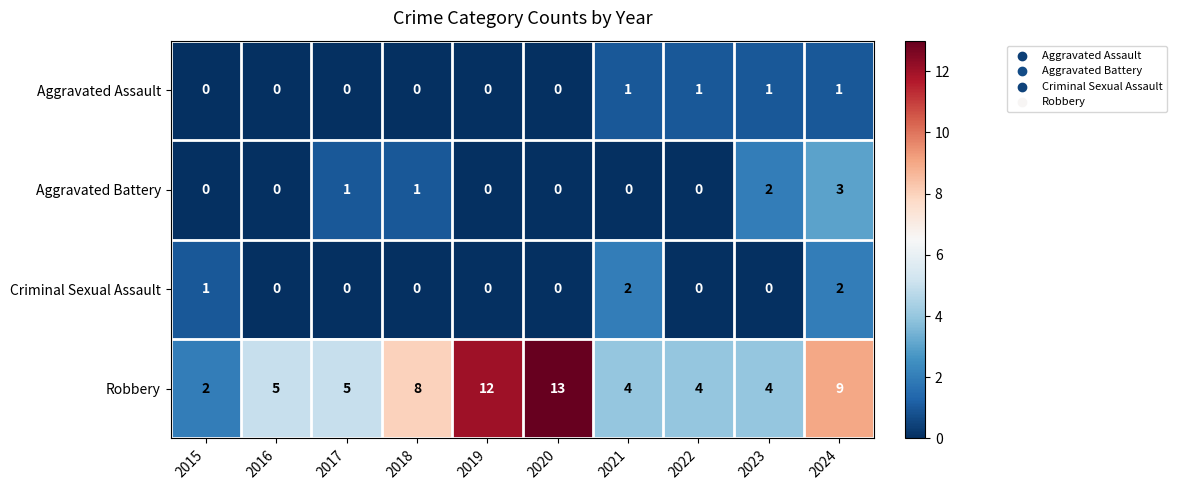

Rank the series by their maximum value, from lowest to highest.

Aggravated Assault, Criminal Sexual Assault, Aggravated Battery, Robbery